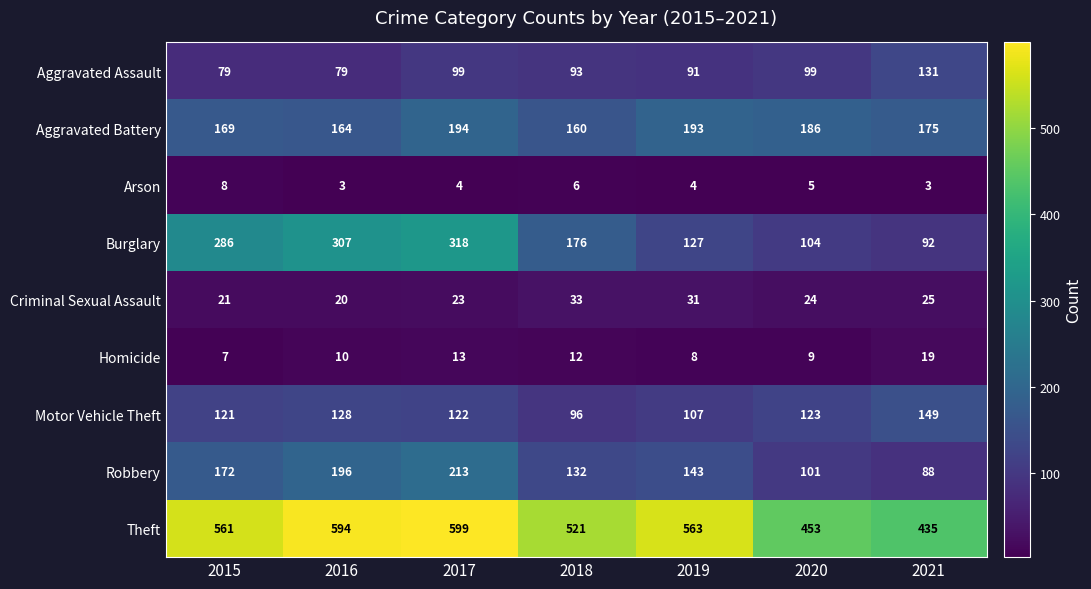

How many series are shown in this chart?

9